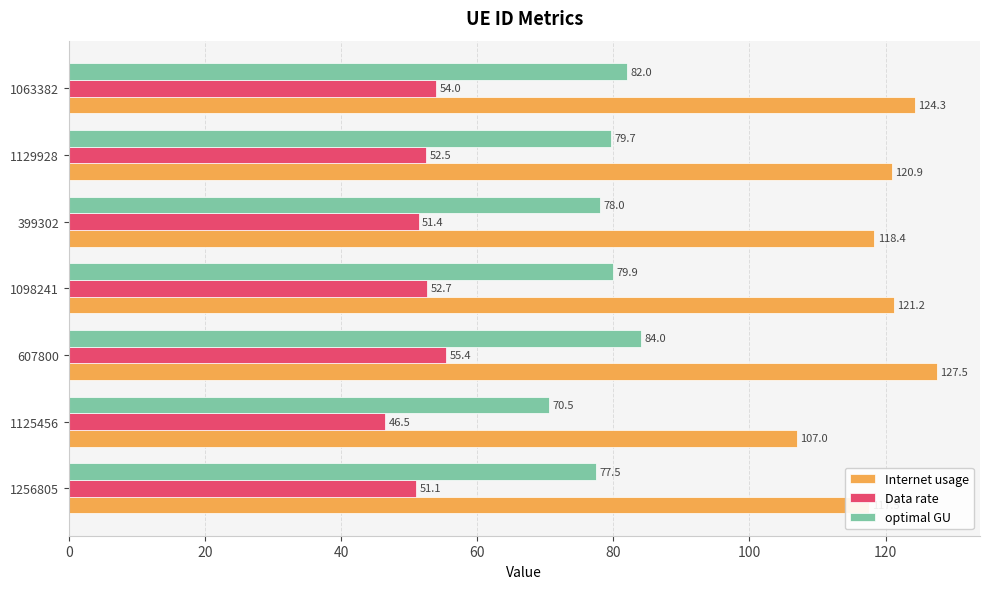

What is the maximum value for optimal GU?

84.0